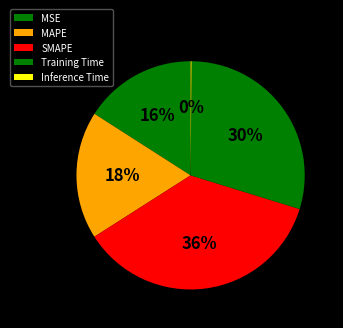

To the nearest percent, what is the difference between the MSE and Training Time slice percentages?

14%